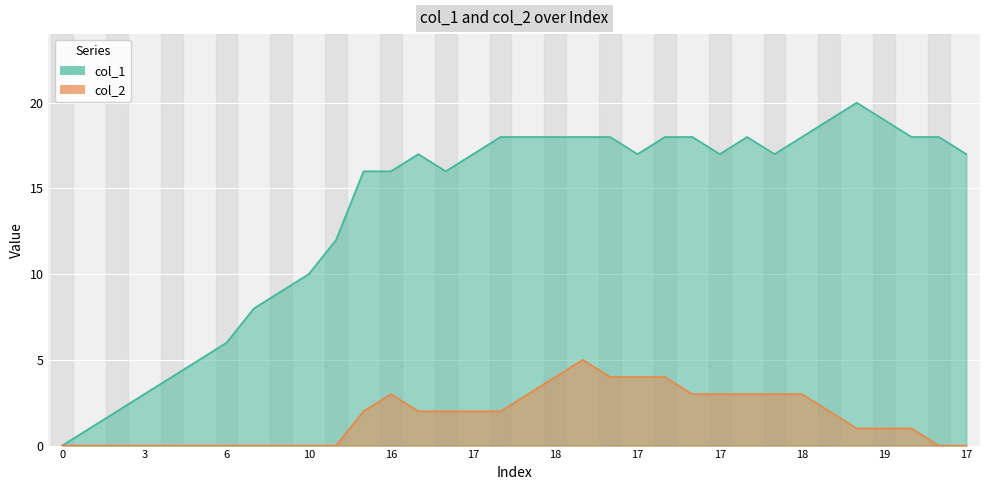

Read the col_2 value at 18.

5